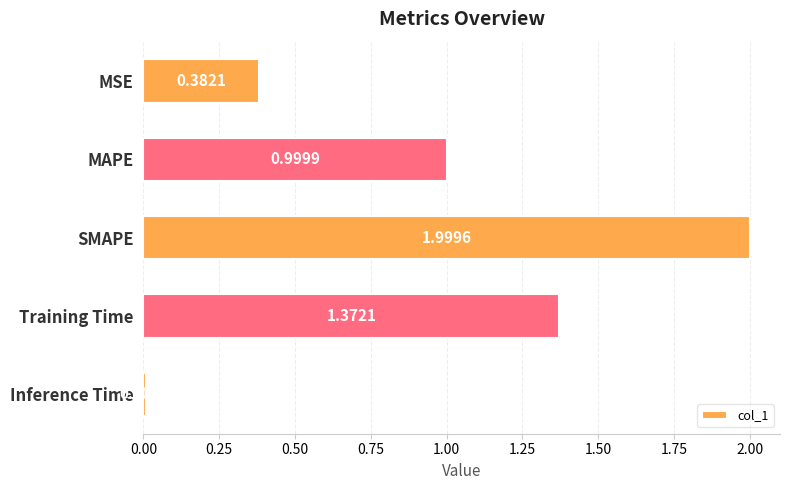

At which label is the value closest to 1?

MAPE